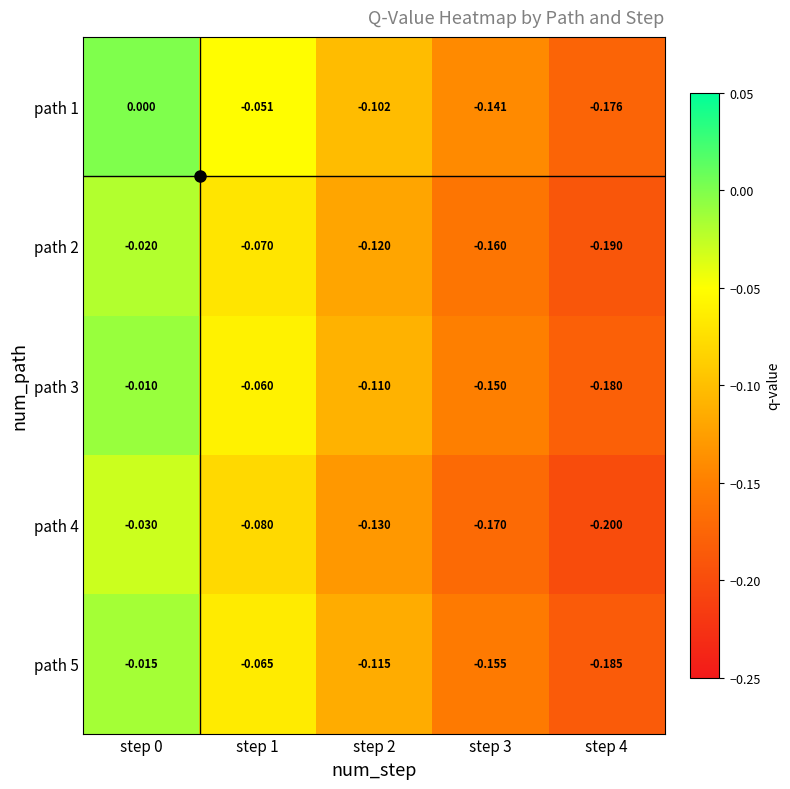

Is the value of path 4 at step 3 greater than the value of path 5 at step 2?

No